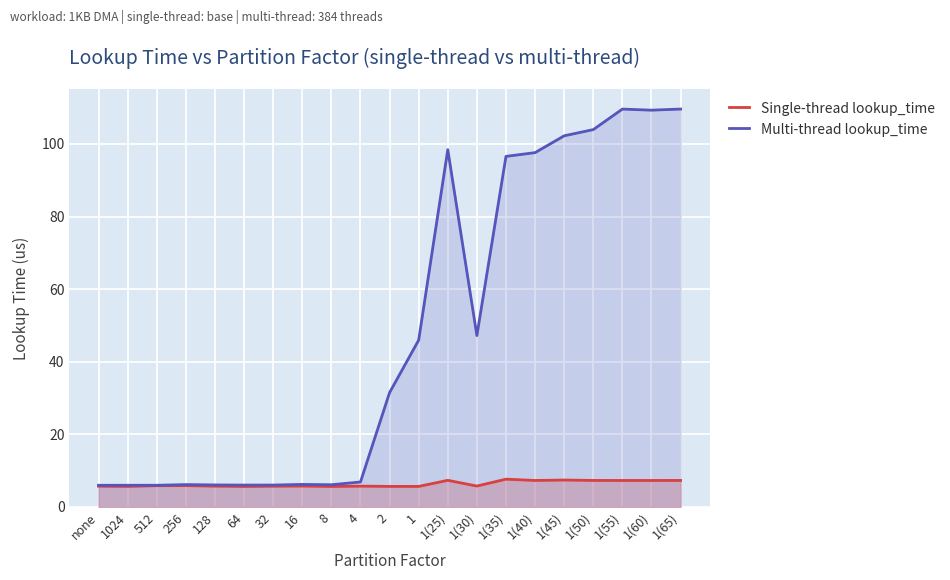

Reading left to right, what are all the values shown in this chart?

Single-thread lookup_time: none=5.7	1024=5.7	512=5.8	256=5.8	128=5.7	64=5.6	32=5.7	16=5.7	8=5.6	4=5.7	2=5.7	1=5.6	1(25)=7.3	1(30)=5.7	1(35)=7.6	1(40)=7.3	1(45)=7.4	1(50)=7.3	1(55)=7.3	1(60)=7.3	1(65)=7.3
Multi-thread lookup_time: none=6.0	1024=6.0	512=6.0	256=6.1	128=6.0	64=6.0	32=6.0	16=6.2	8=6.1	4=6.9	2=31.5	1=46.0	1(25)=98.4	1(30)=47.2	1(35)=96.6	1(40)=97.6	1(45)=102.2	1(50)=104.0	1(55)=109.6	1(60)=109.3	1(65)=109.6